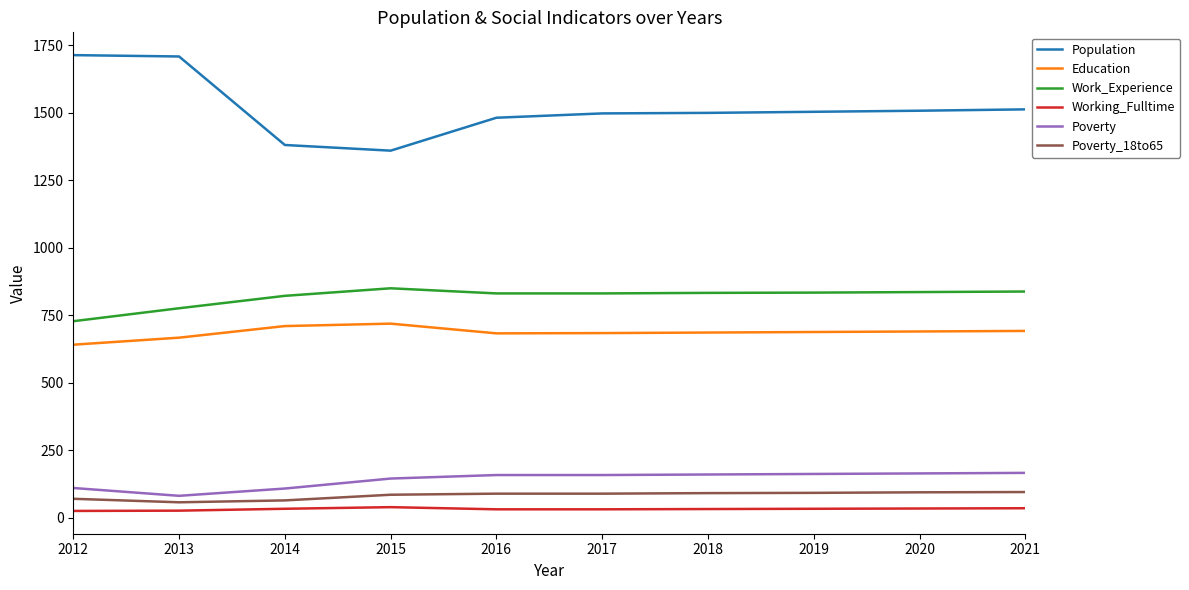

The Education series shows 1018 at 2013. True or false?

False